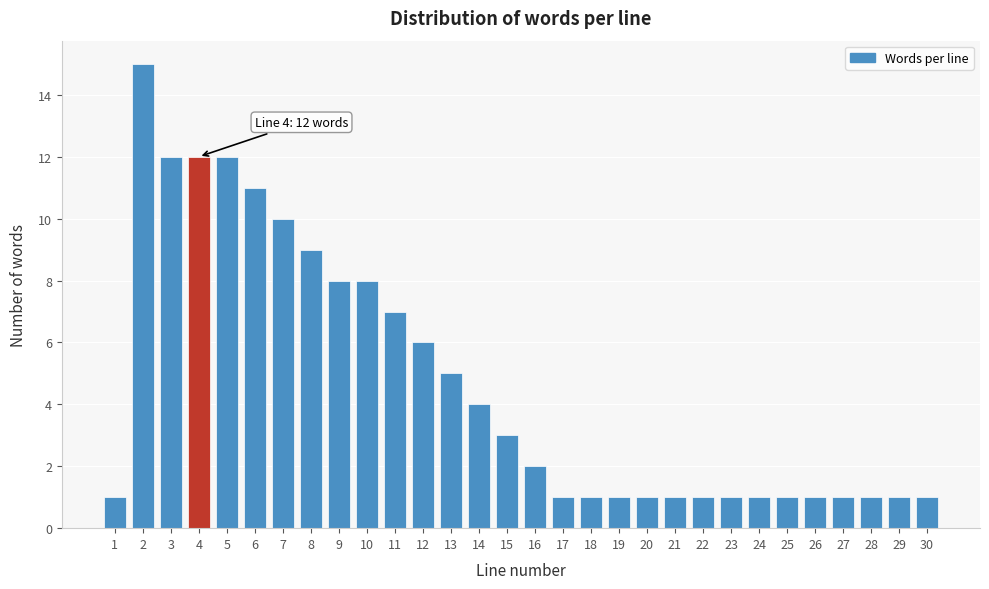

Reading left to right, transcribe all the data shown in this chart.

1	15	12	12	12	11	10	9	8	8	7	6	5	4	3	2	1	1	1	1	1	1	1	1	1	1	1	1	1	1